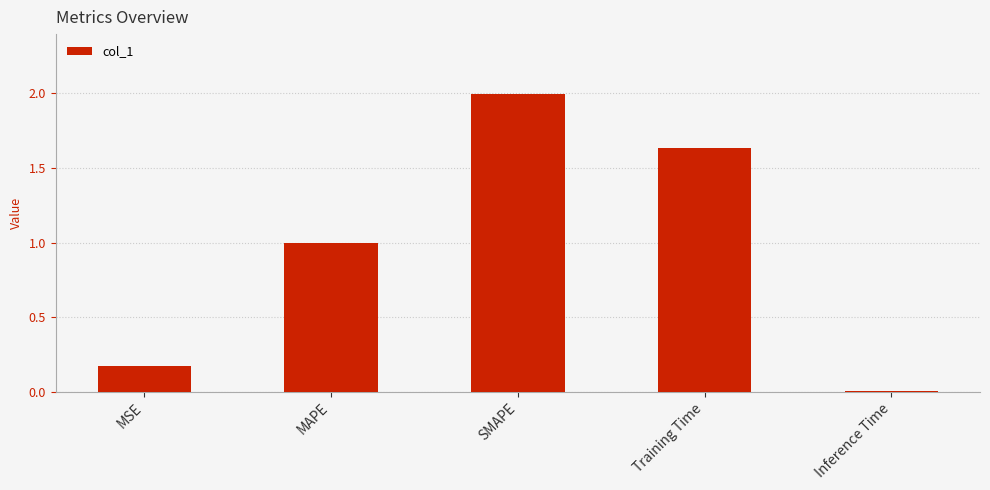

What is the change in value from MSE to Training Time?

+1.5